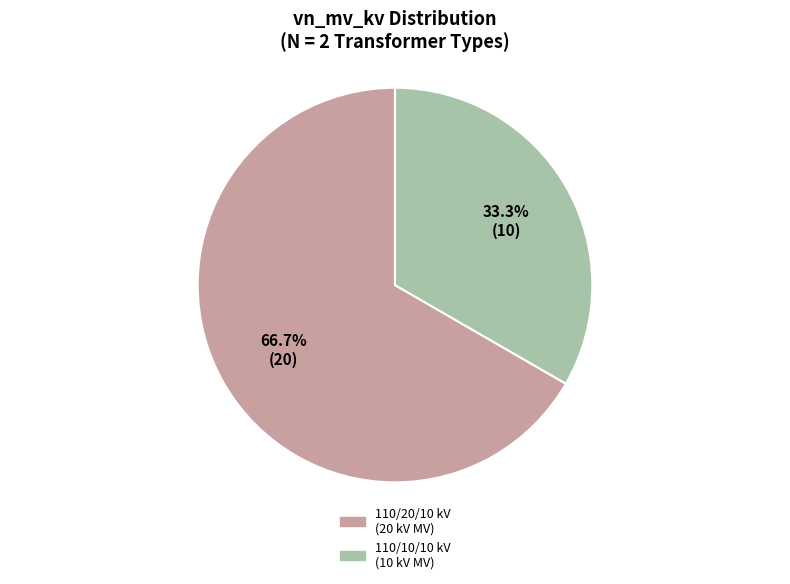

What percentage do 110/10/10 kV (10 kV MV) and 110/20/10 kV (20 kV MV) together represent?

100.0%